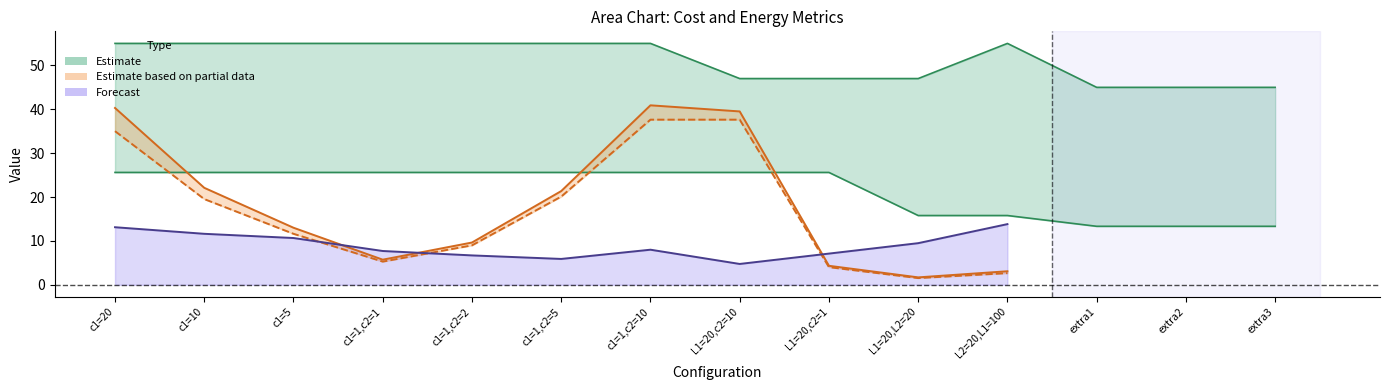

What is the maximum value shown in the chart?

55.0